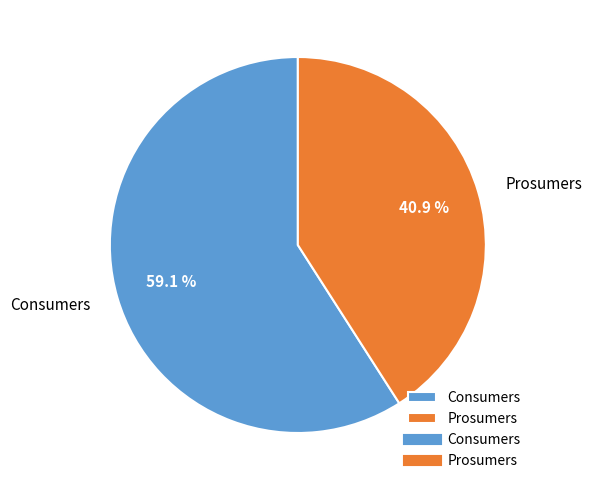

How many slices are in this pie chart?

2